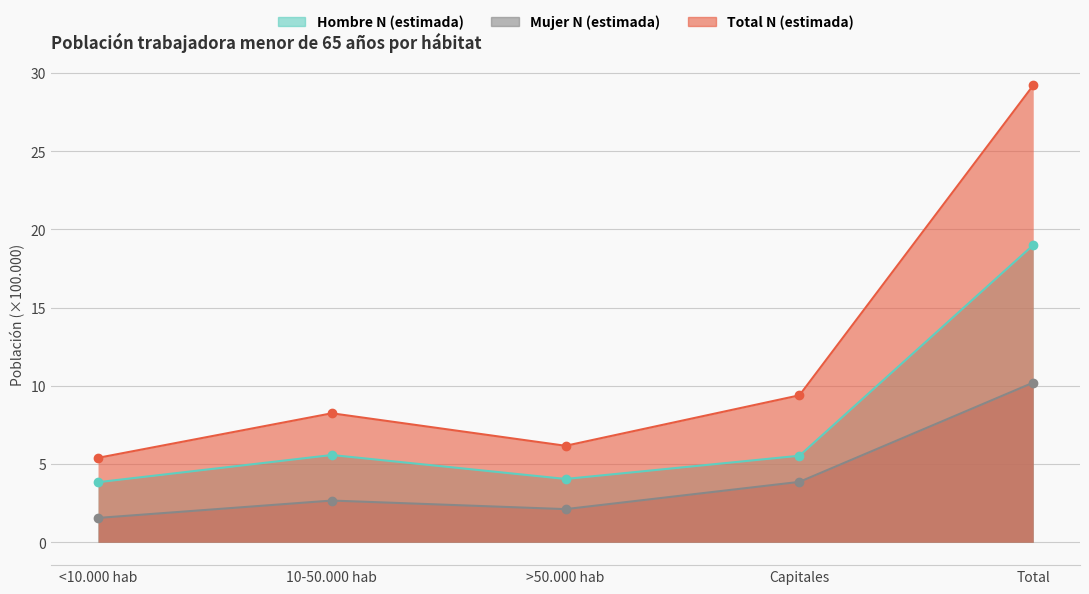

What is the label of the 2nd point from the right?

Capitales